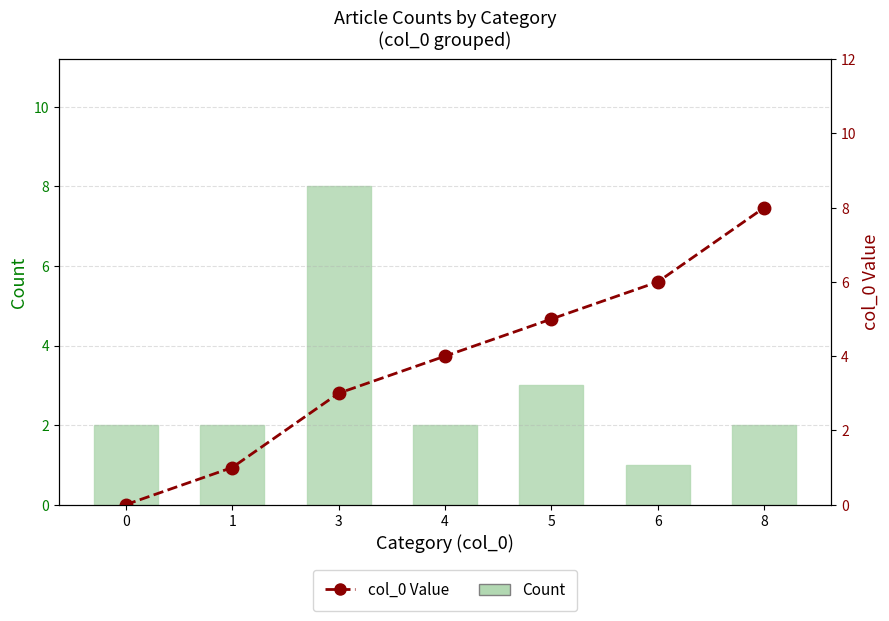

Count the col_0 Value values in the range 1 to 6.

5